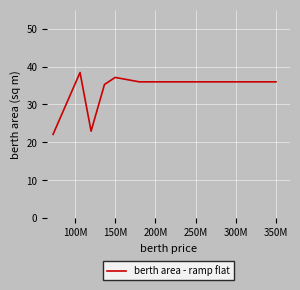

What is the greatest value displayed?

38.4